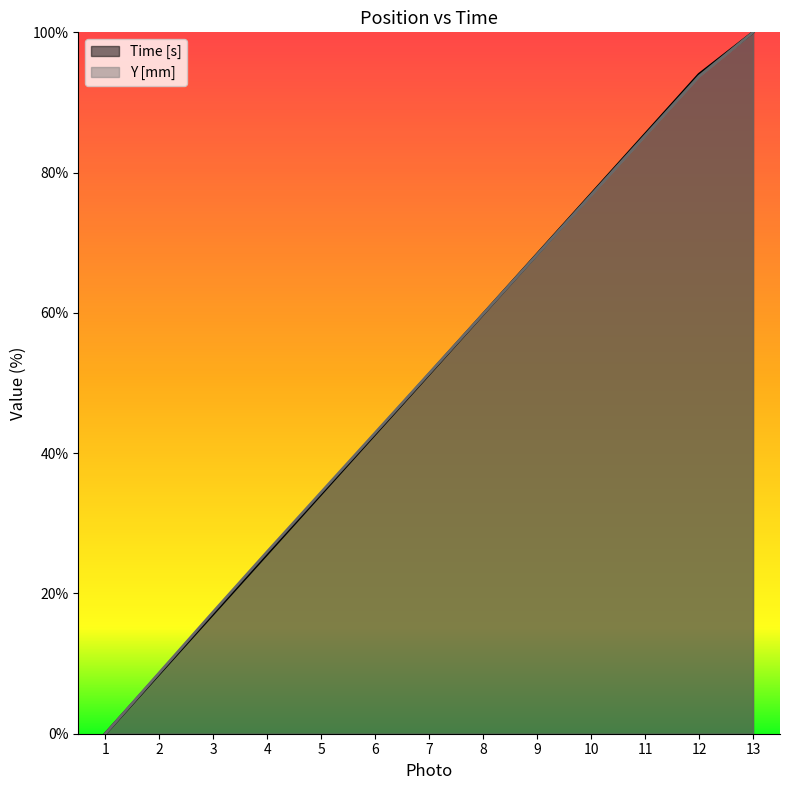

How many distinct data groups are displayed?

2